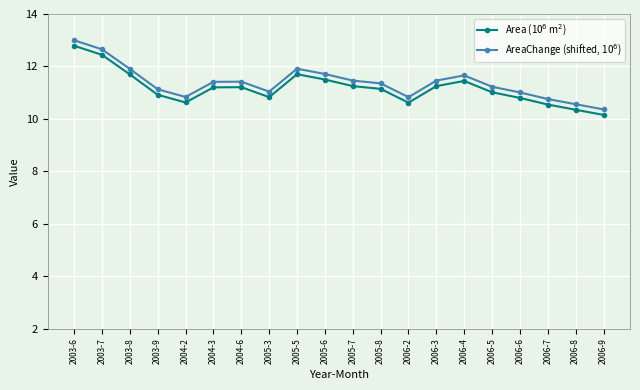

Does the chart have visible grid lines?

Yes